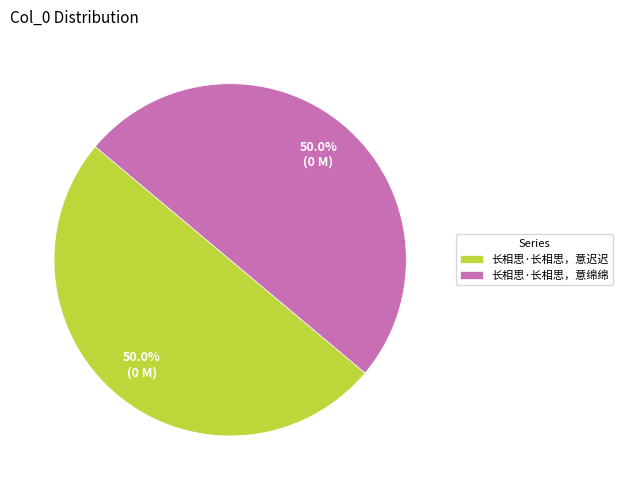

Combined, what portion of the pie is 长相思·长相思，意绵绵 and 长相思·长相思，意迟迟?

100.0%